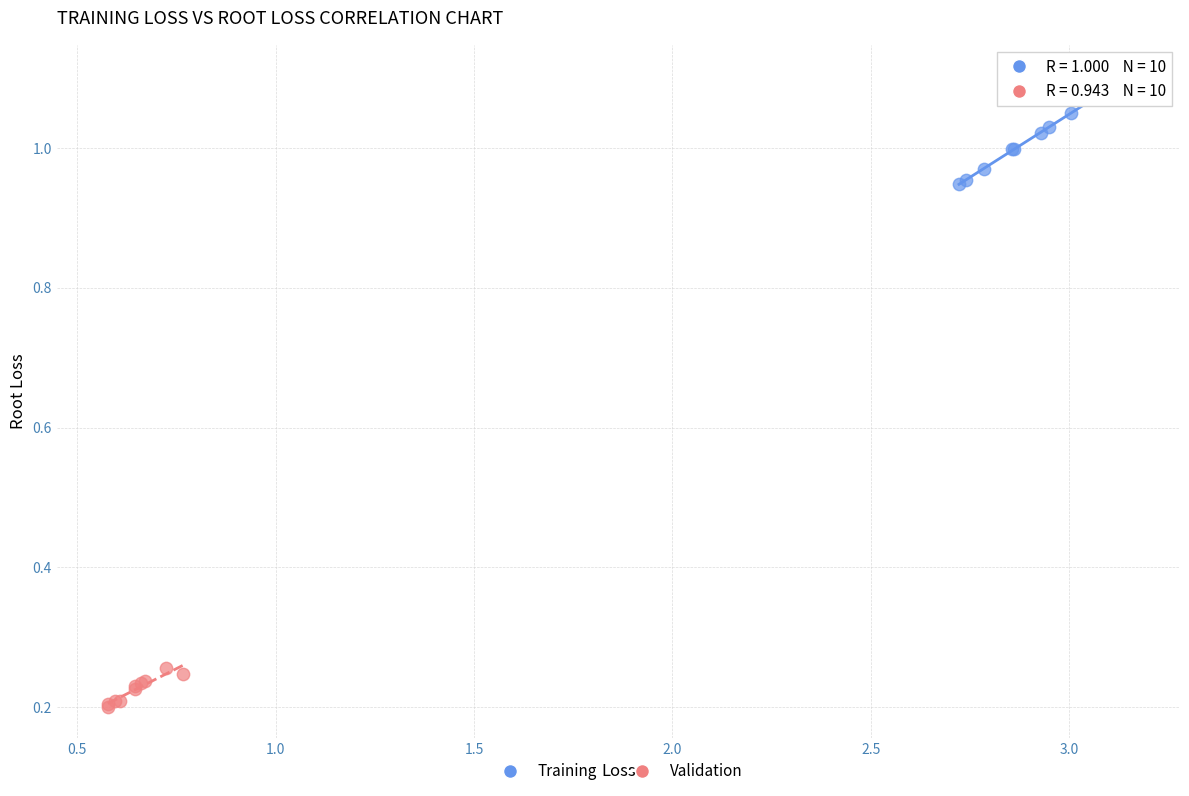

Which series reaches the maximum Y coordinate?

Training